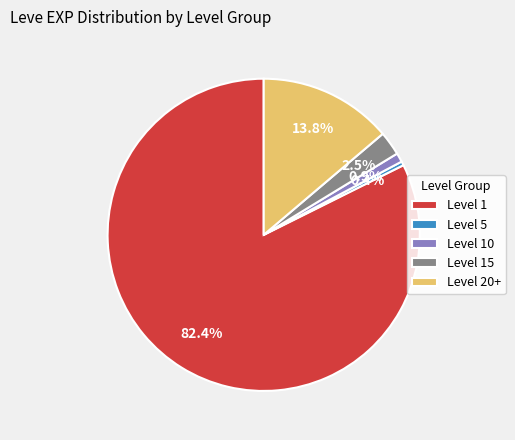

Which has a higher value, Level 20+ or Level 10?

Level 20+